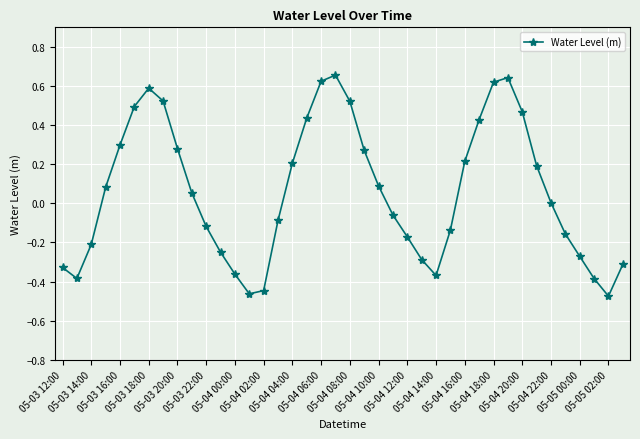

What is the sum of all values?

2.4